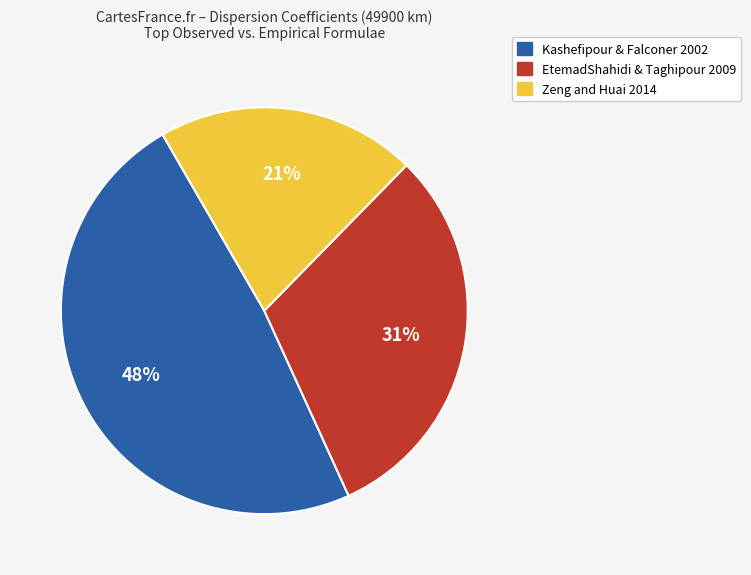

Does EtemadShahidi & Taghipour 2009 represent more than half of the total?

No